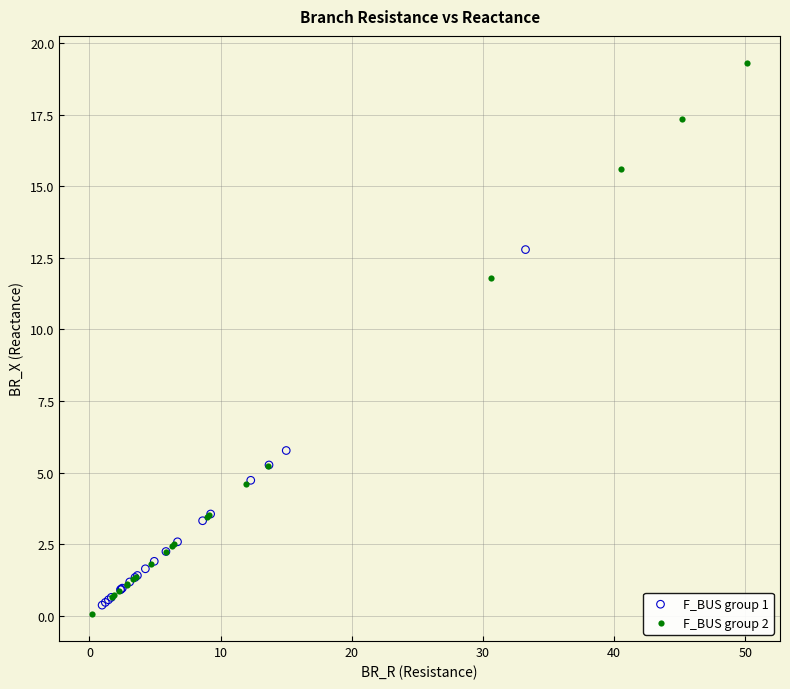

Which series has the largest Y range (max minus min)?

F_BUS group 2